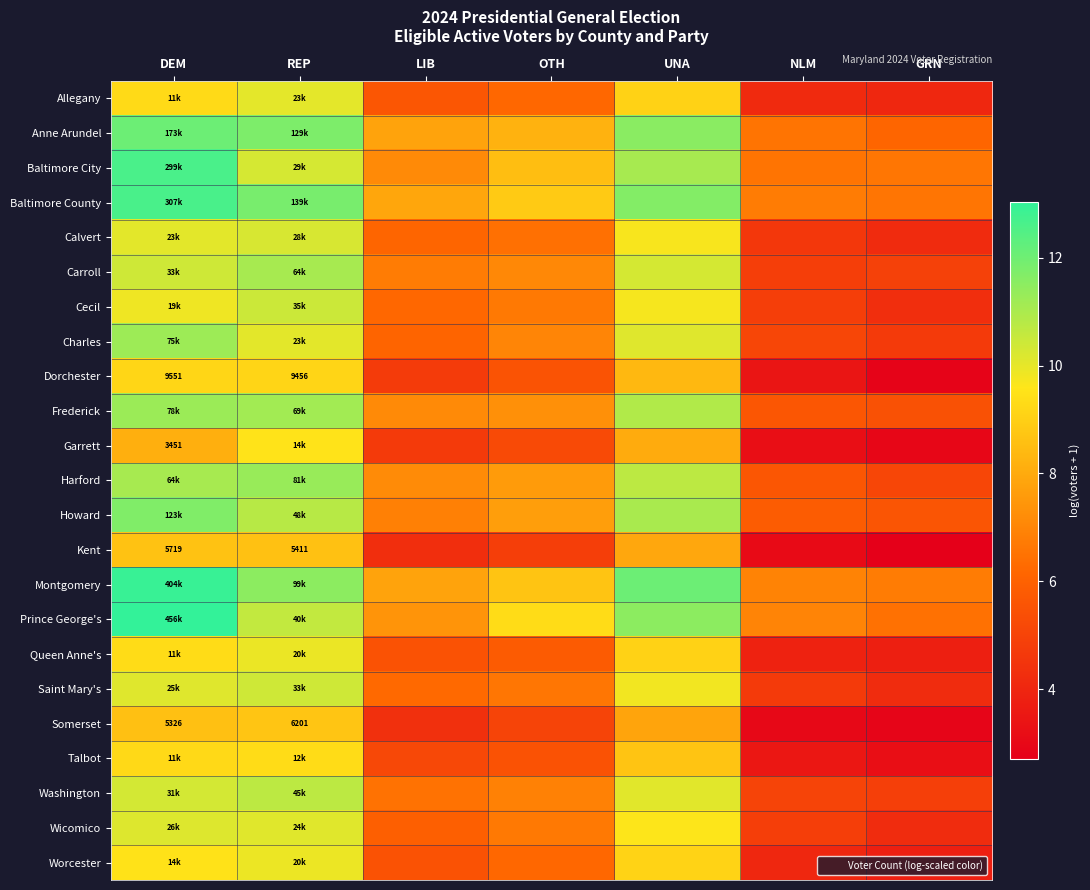

Which series has the largest total across all categories?

Montgomery